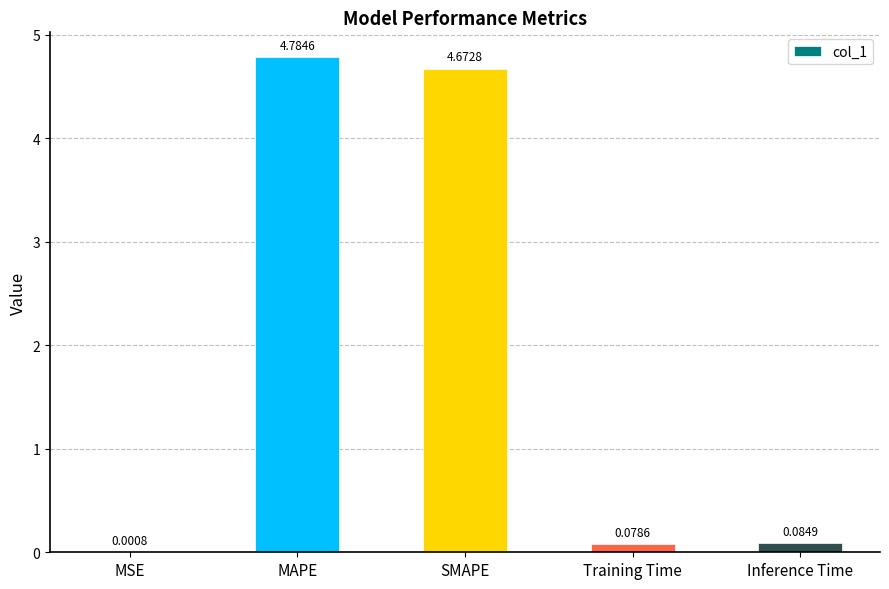

Between MSE and Inference Time, which is larger?

Inference Time